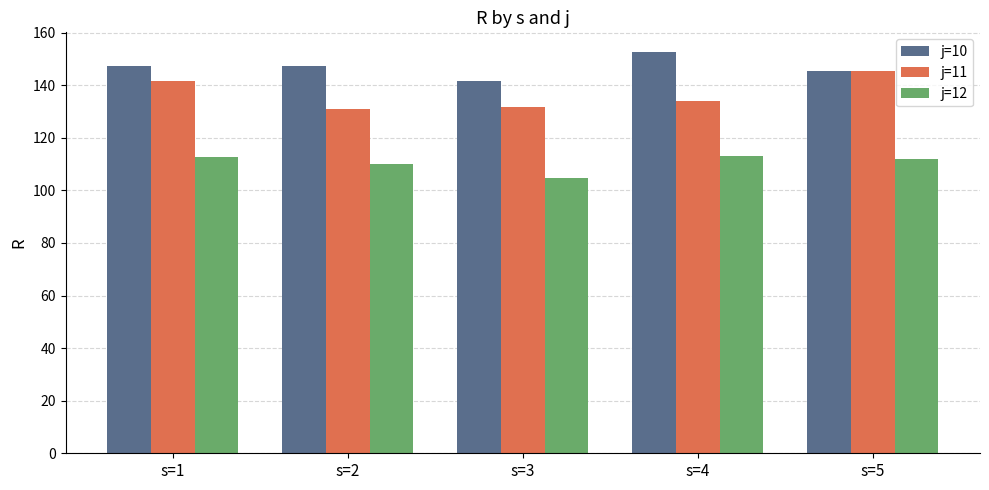

What is the average value of the j=10 series?

146.8